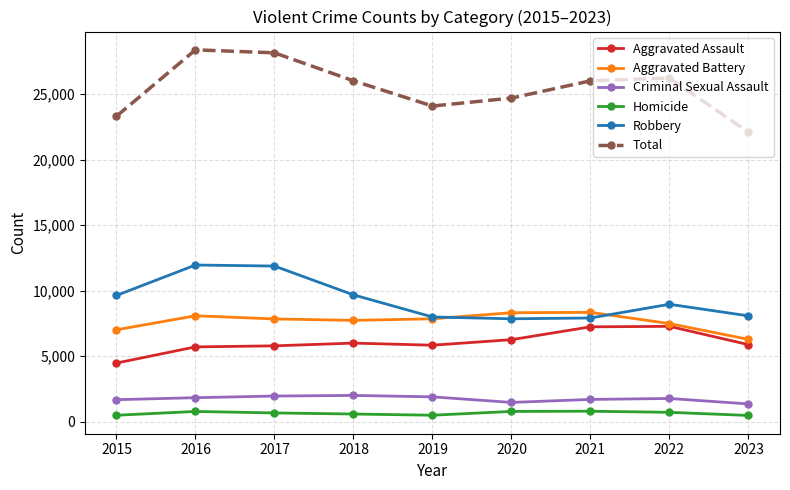

What is the sum of all Criminal Sexual Assault values?

15702